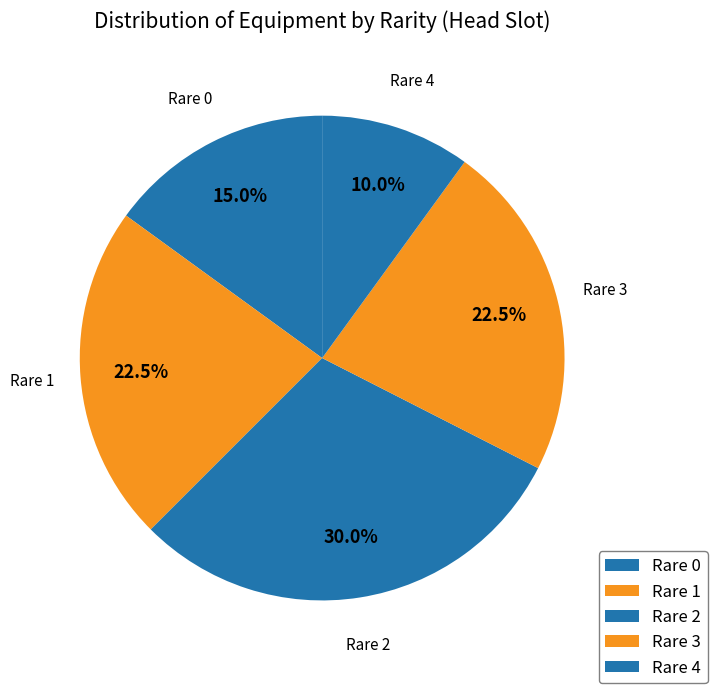

What percentage is the Rare 2 slice, to the nearest percent?

30%